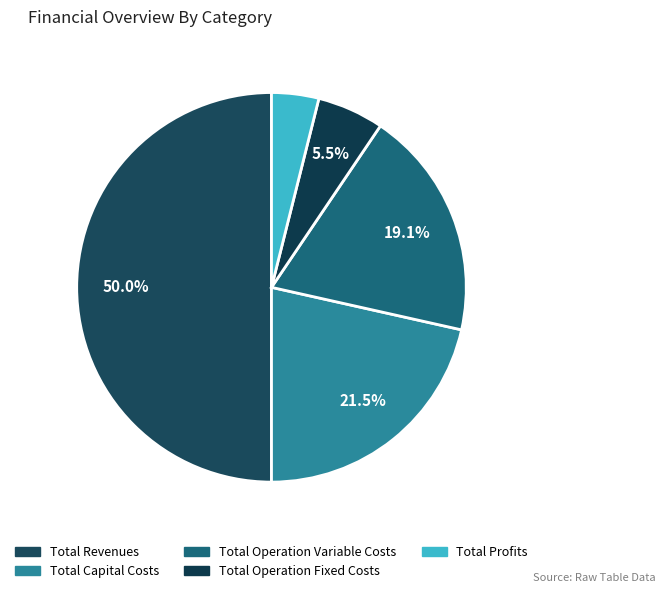

What is the largest slice in the pie chart?

Total Revenues